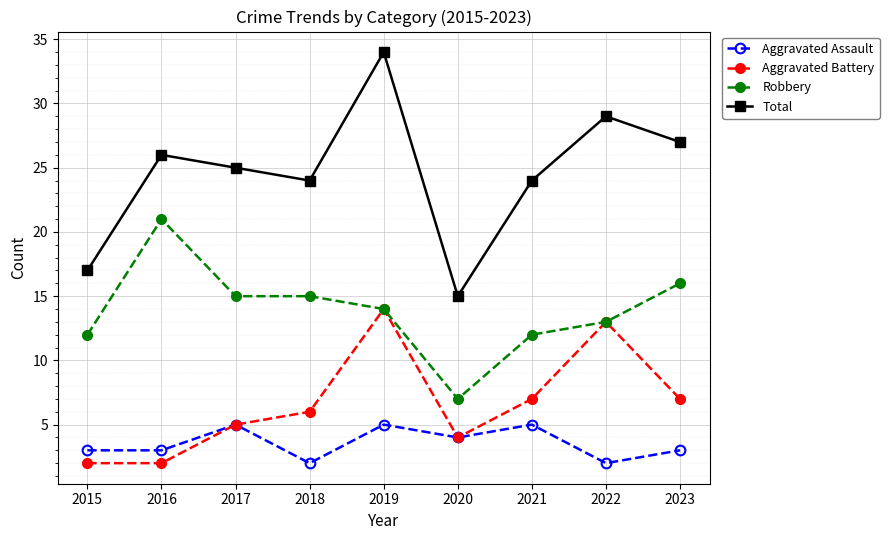

How many interior local peaks does the Total series have?

3